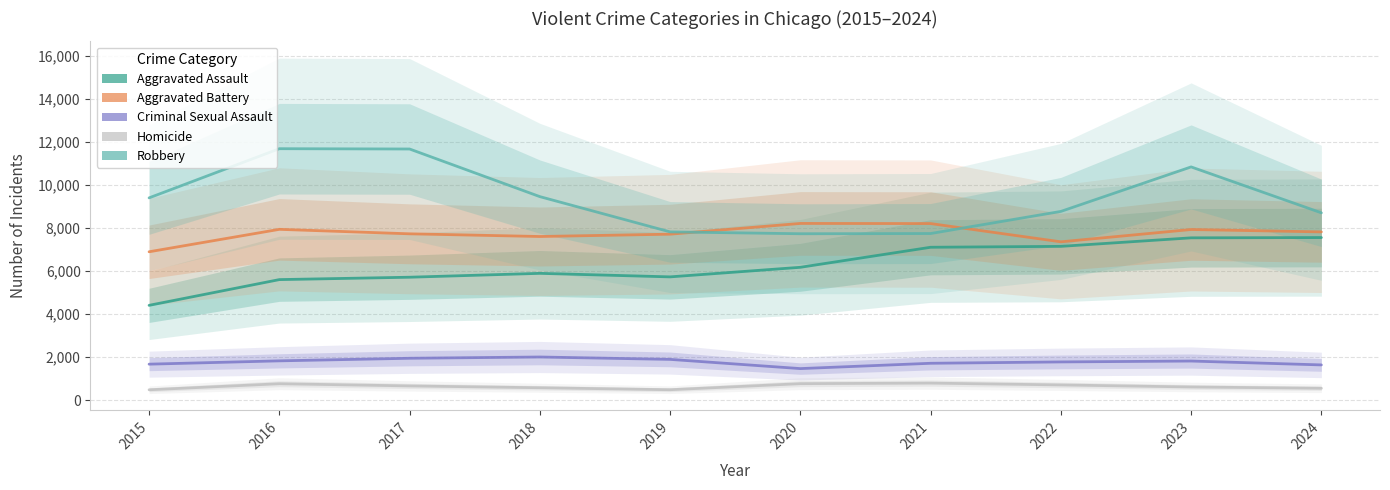

How many lines are shown in the chart?

5